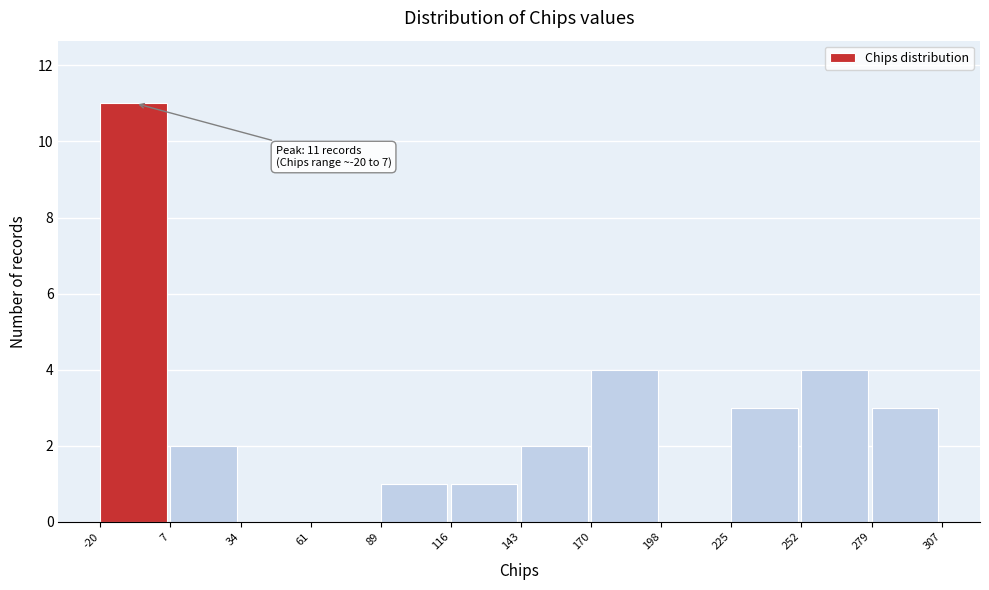

Which range on the x-axis has the tallest bar?

-20 to 7